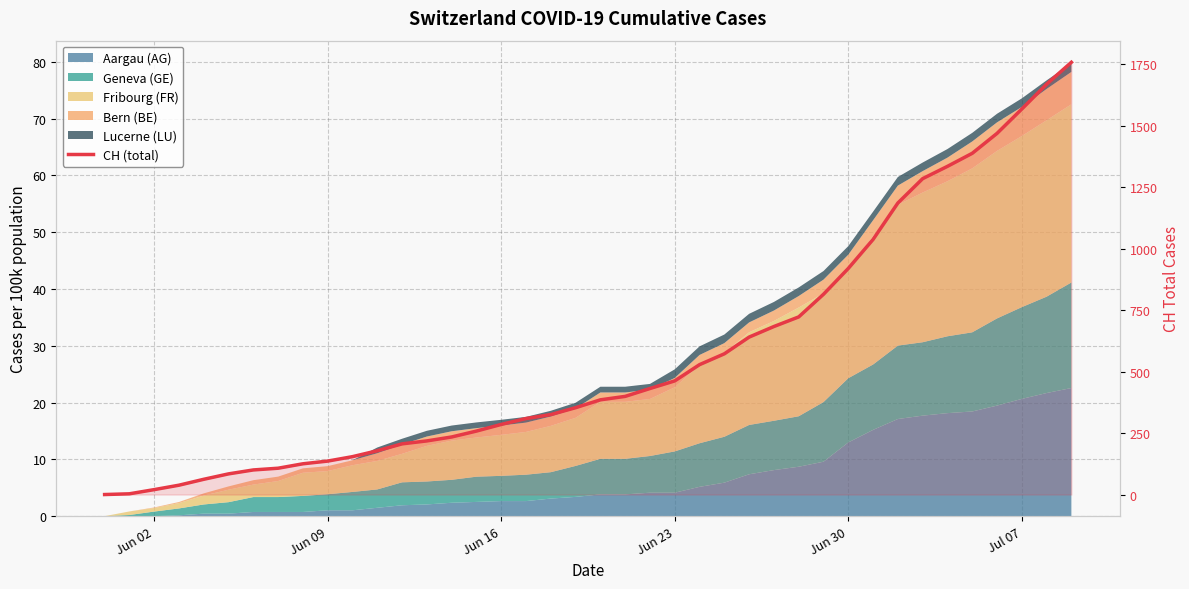

What is the label of the 4th point from the left?

Jun 23